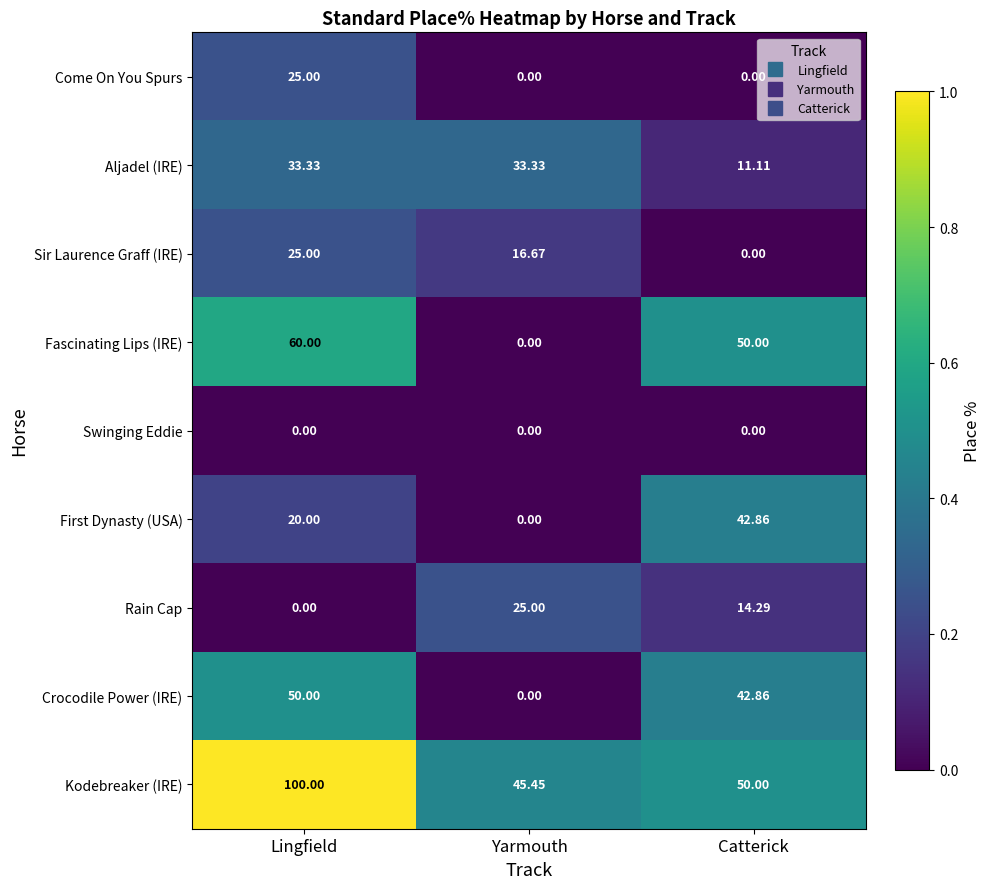

Which series has the largest range (max minus min)?

Fascinating Lips (IRE)